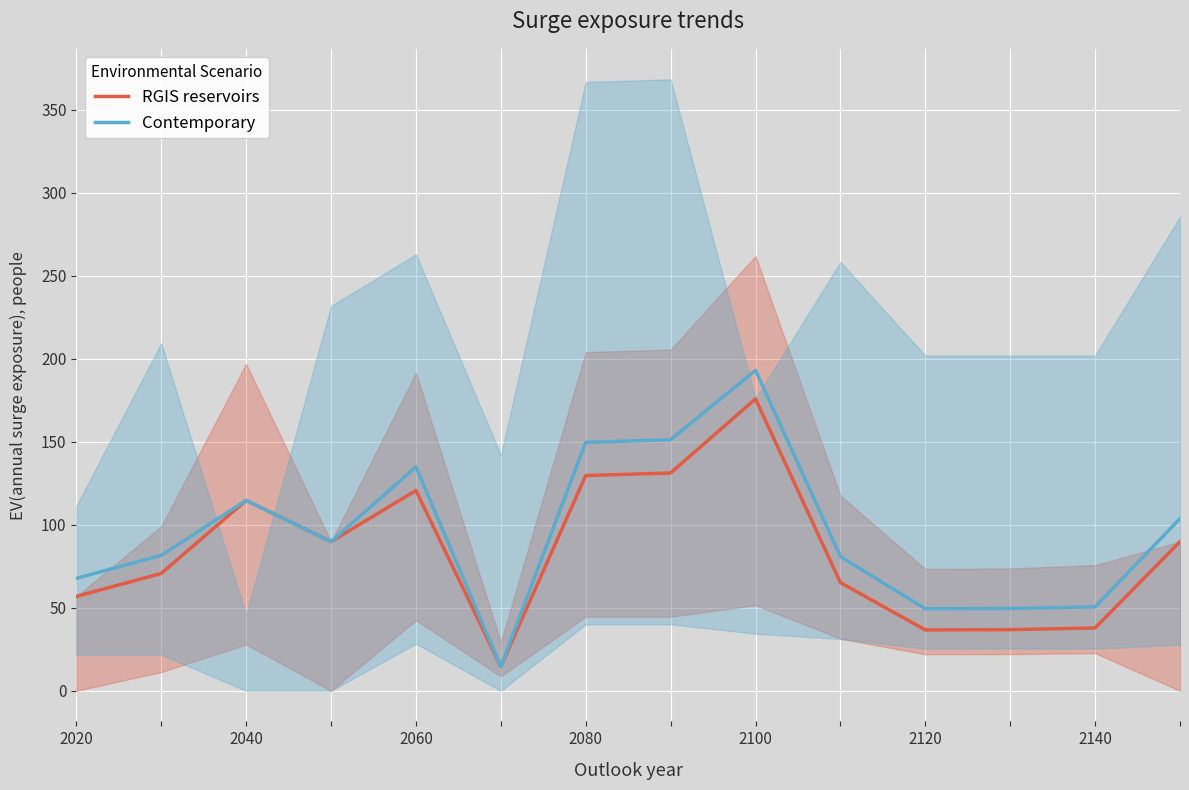

What are all the series names shown in the legend?

RGIS reservoirs, Contemporary